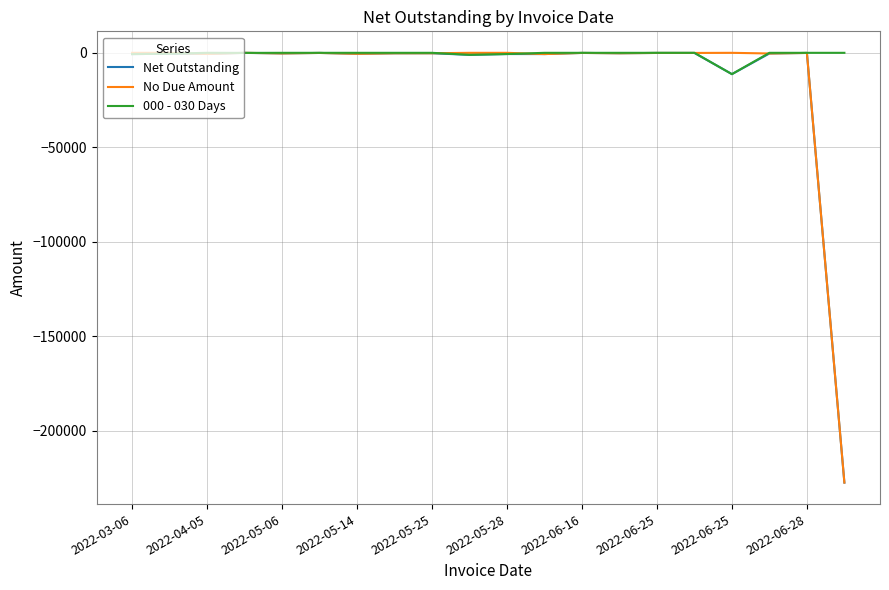

Which series has the largest total across all categories?

000 - 030 Days